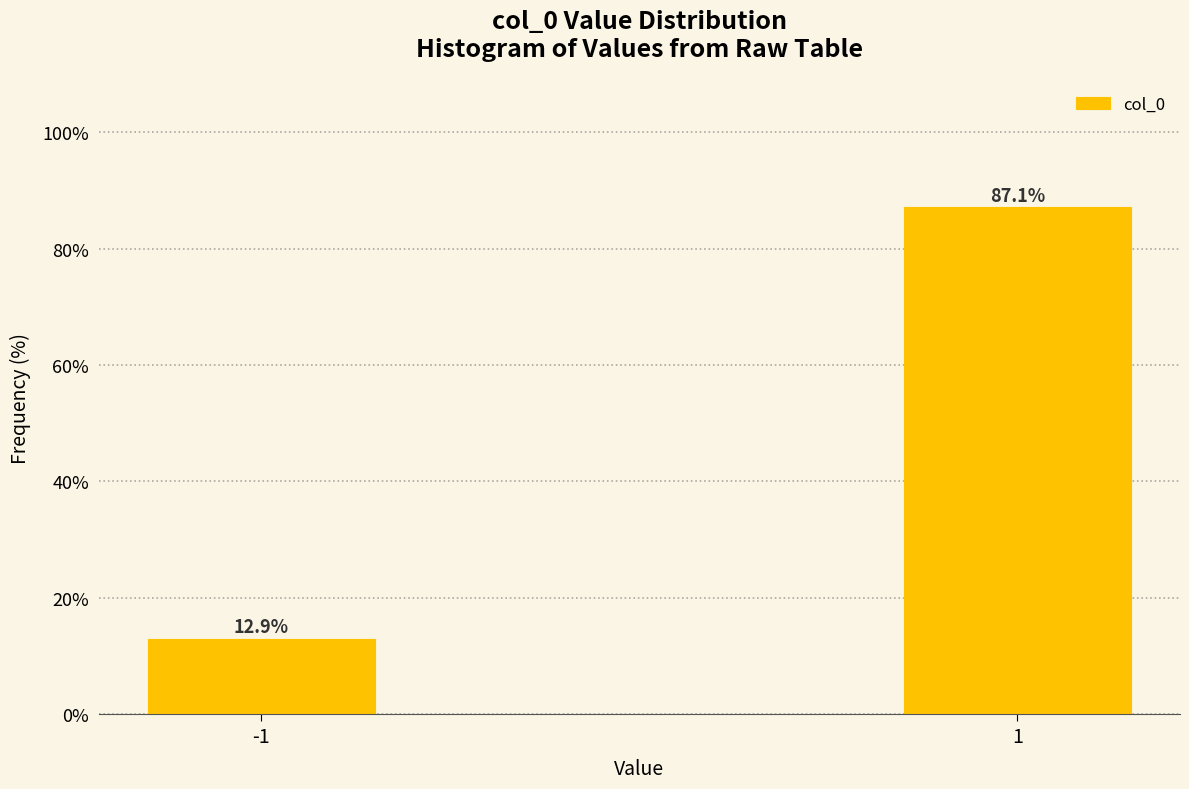

Reading left to right, transcribe all the data shown in this chart.

-1=12.9	1=87.1